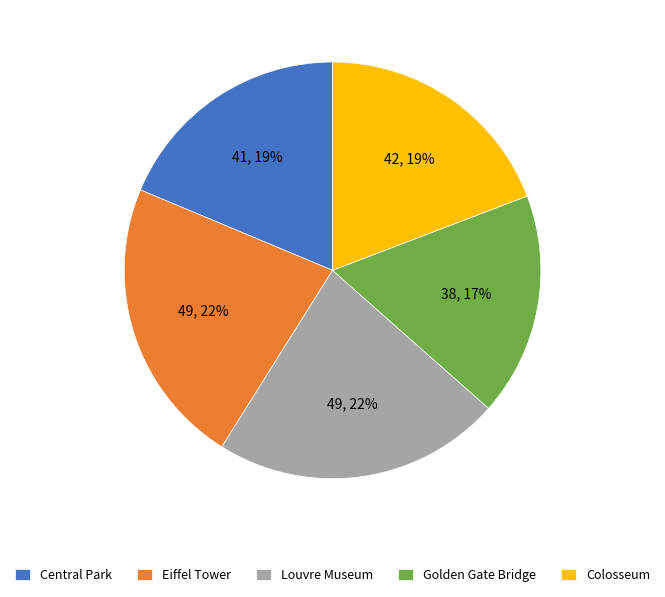

Is the sum of Louvre Museum and Central Park greater than half?

No